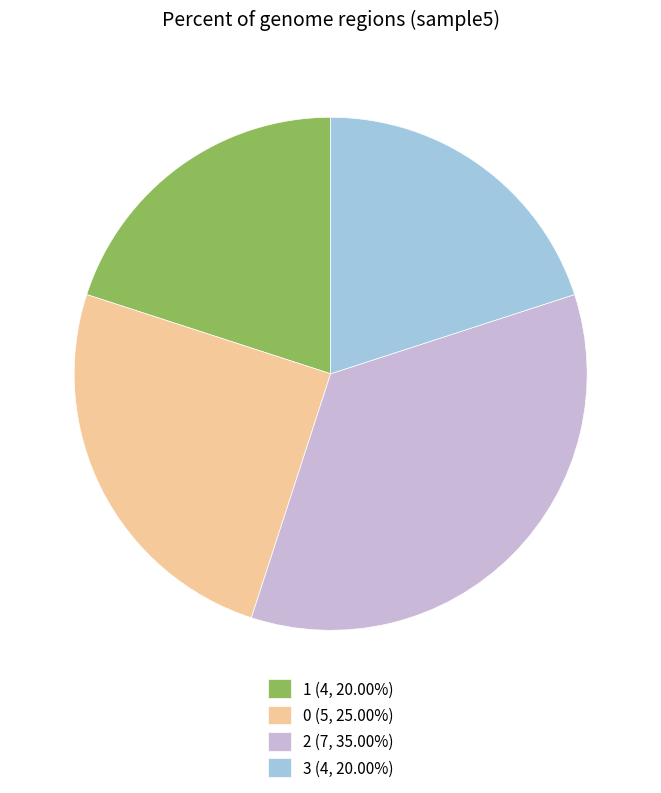

Count the number of slices in the pie.

4